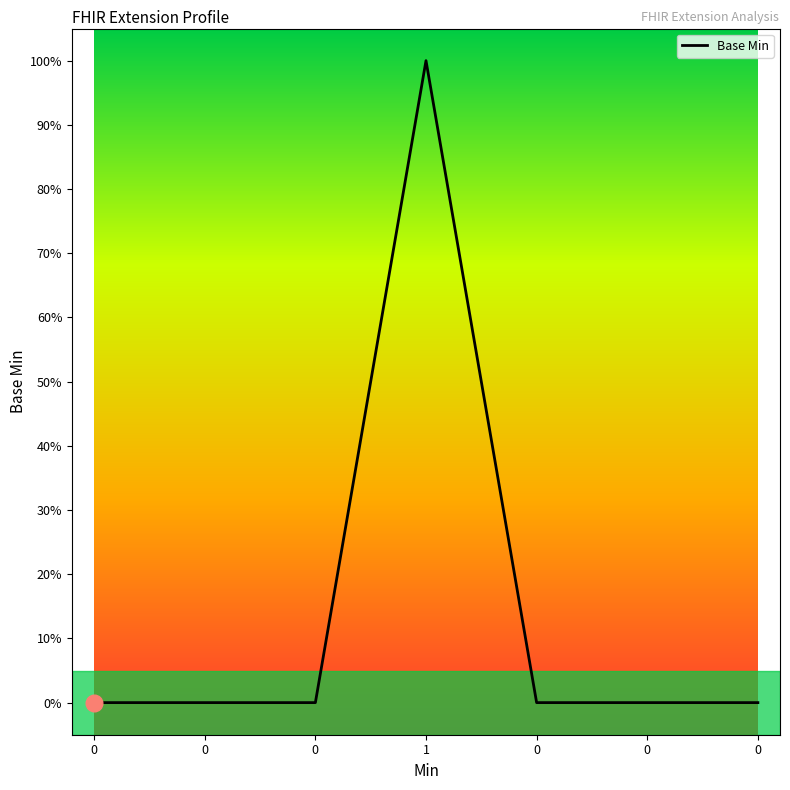

Does the chart have visible grid lines?

No